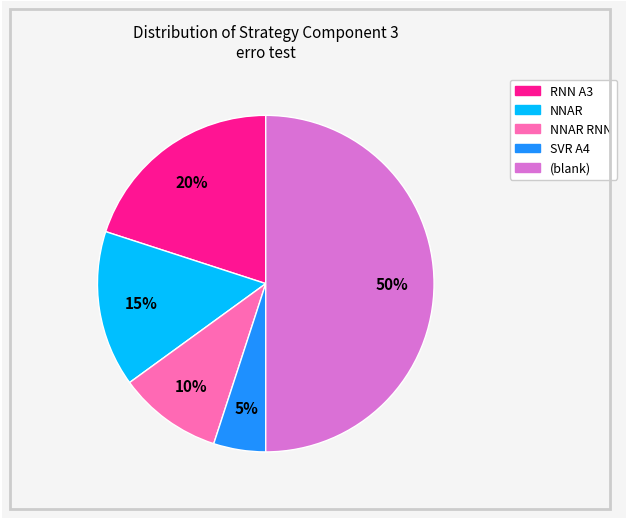

Which slice is the largest?

(blank)